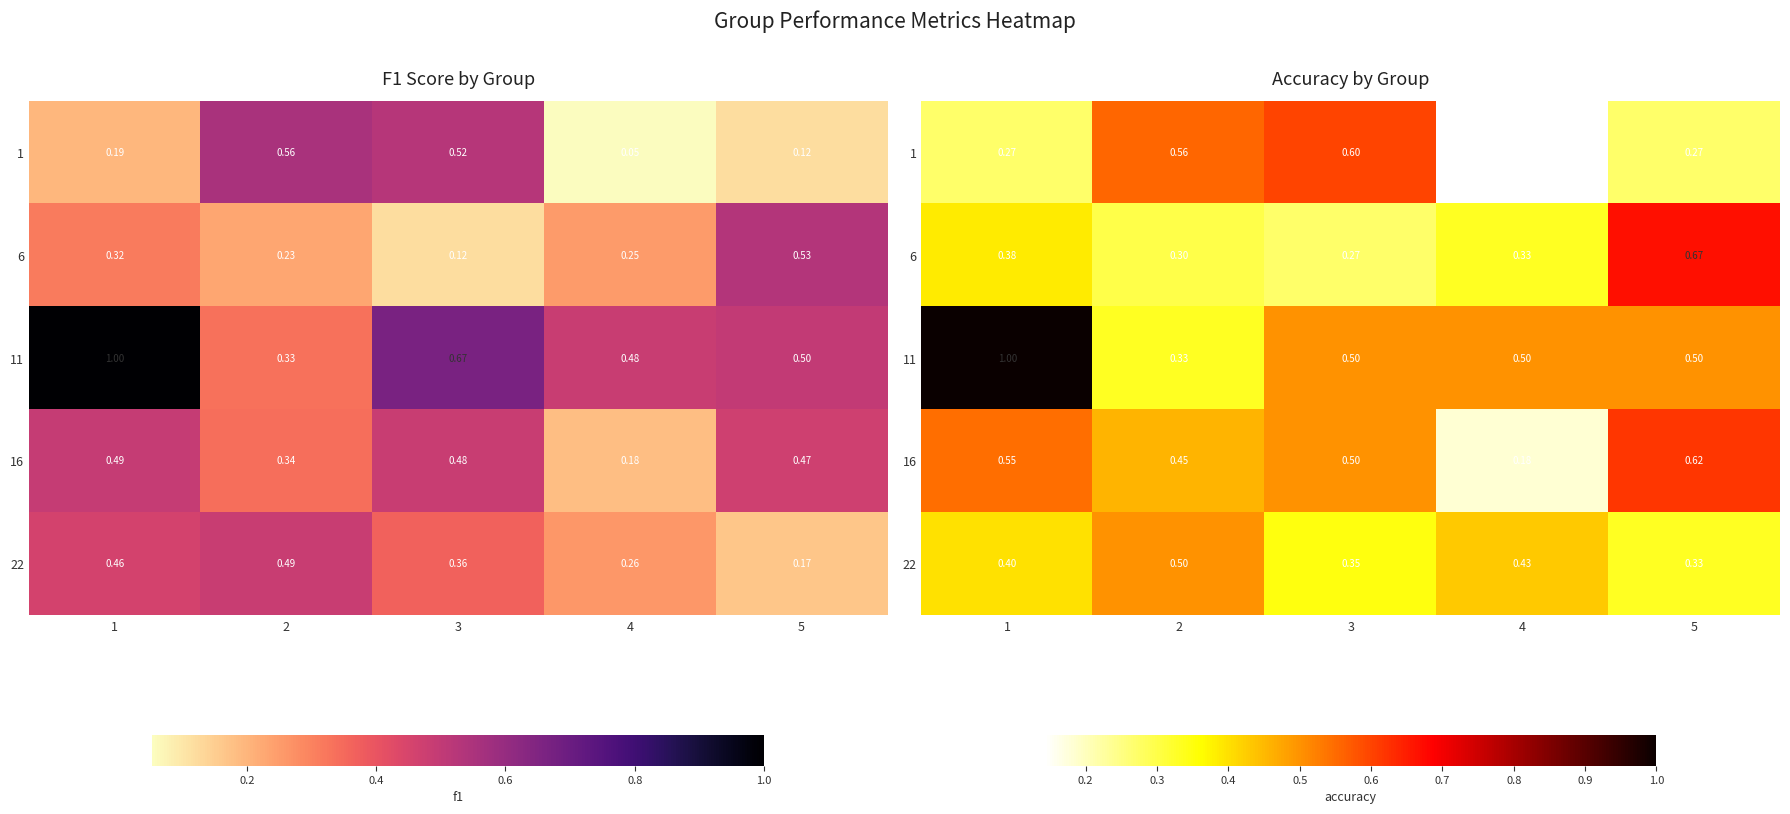

Is the value of 11 at 4 greater than the value of 6 at 4?

Yes